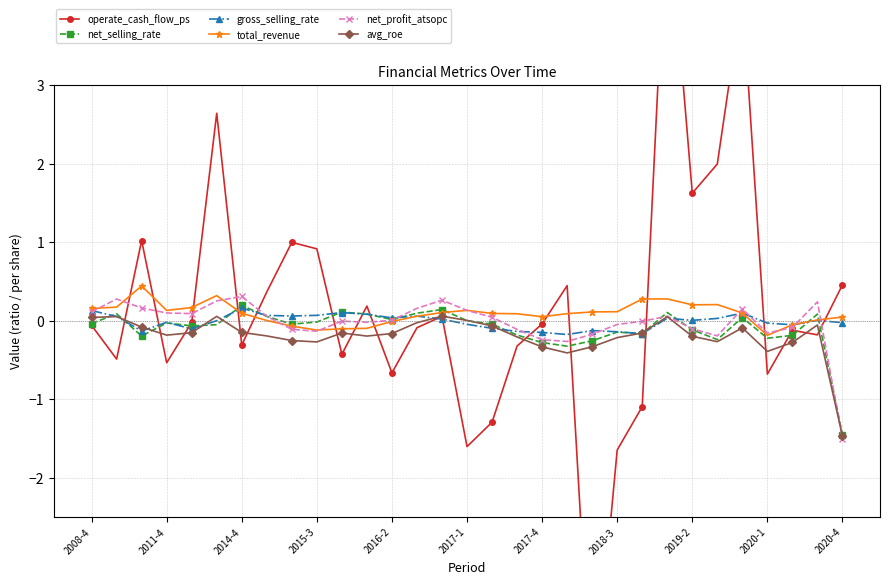

True or false: net_selling_rate has more than 0 points higher than both neighbors.

True